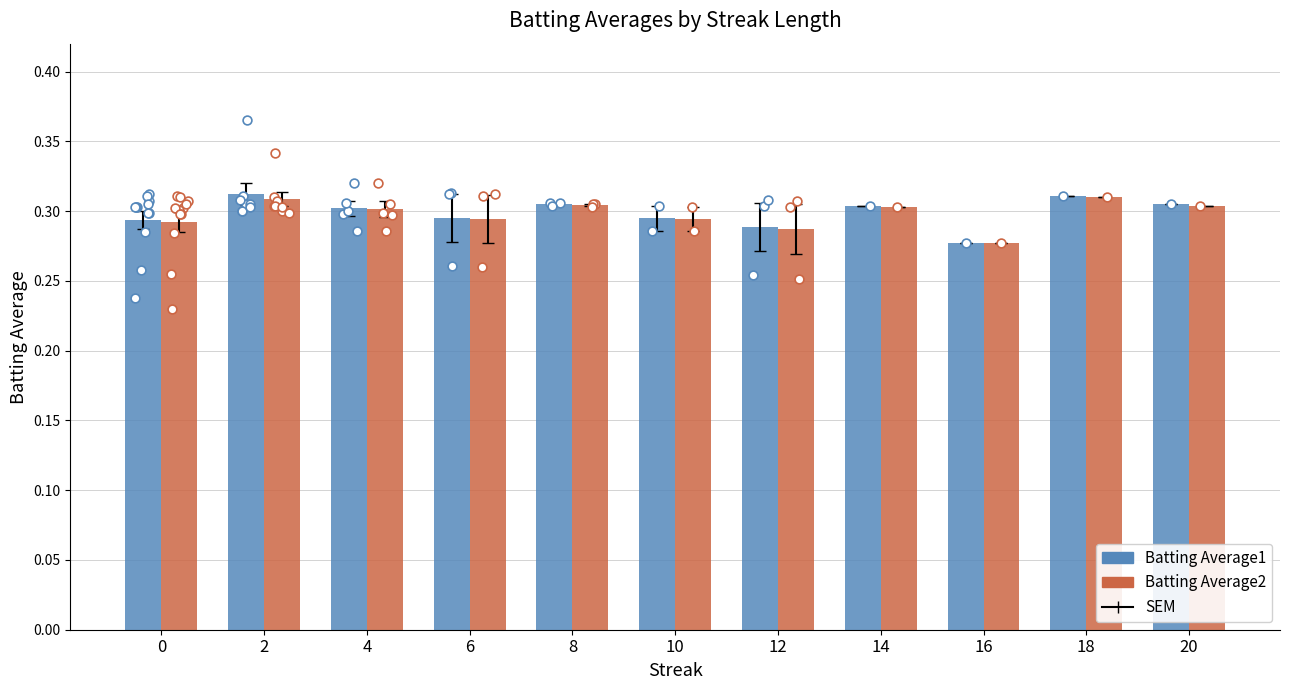

Which series contains the lowest Y value?

Batting Average1